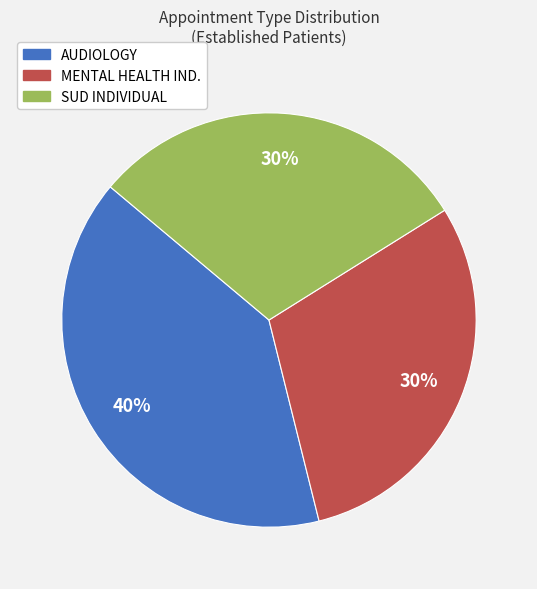

To the nearest percent, what is the average slice percentage?

33%